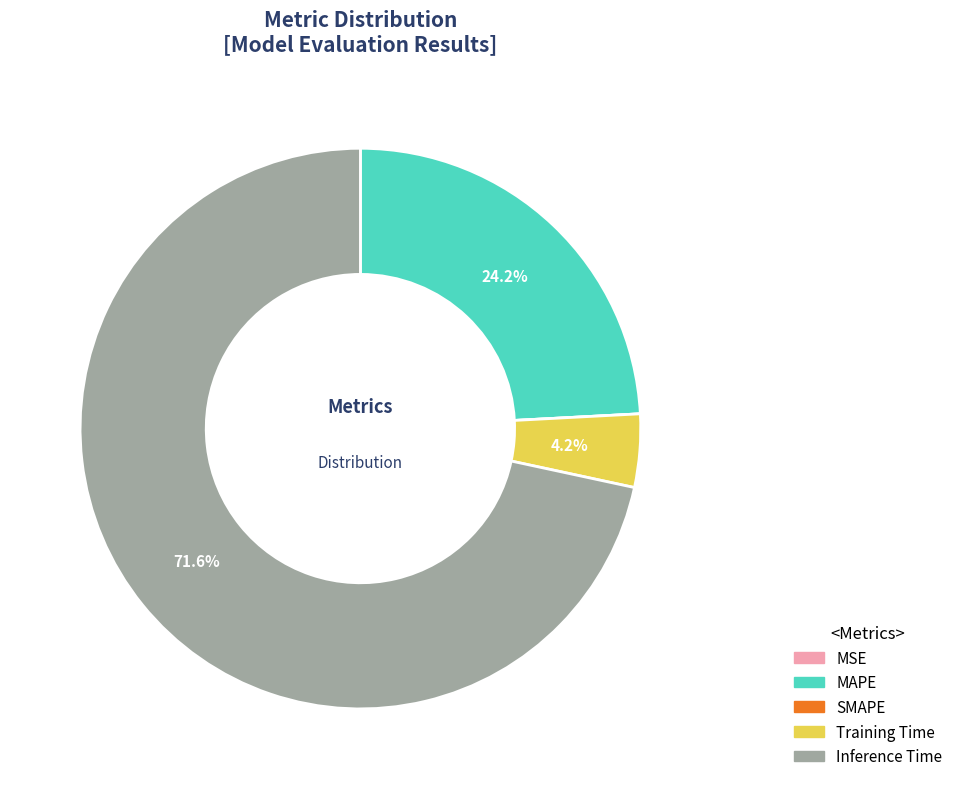

Which slice is the largest?

Inference Time